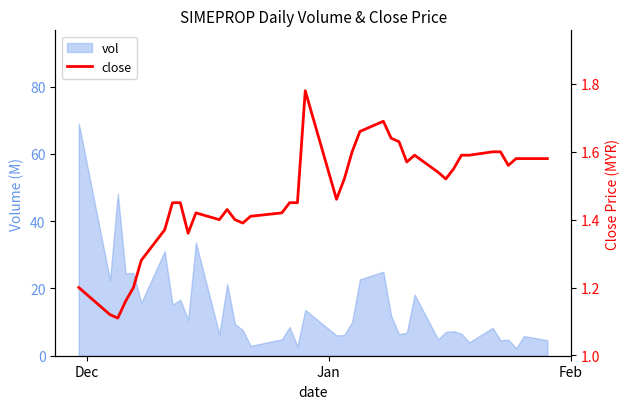

True or false: there are more than 1 points higher than both neighbors.

True